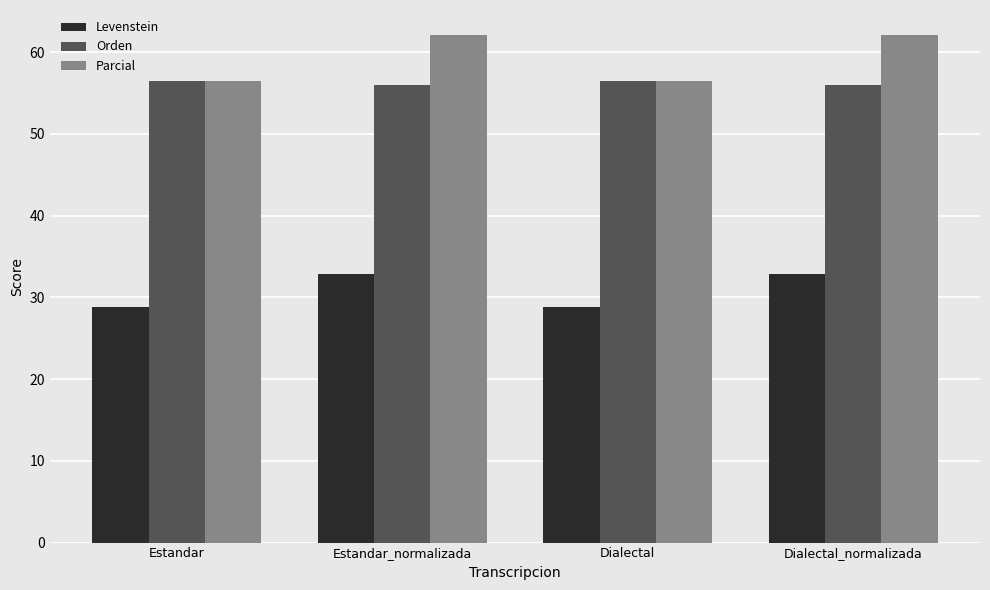

What is the sum of all Orden values?

224.8